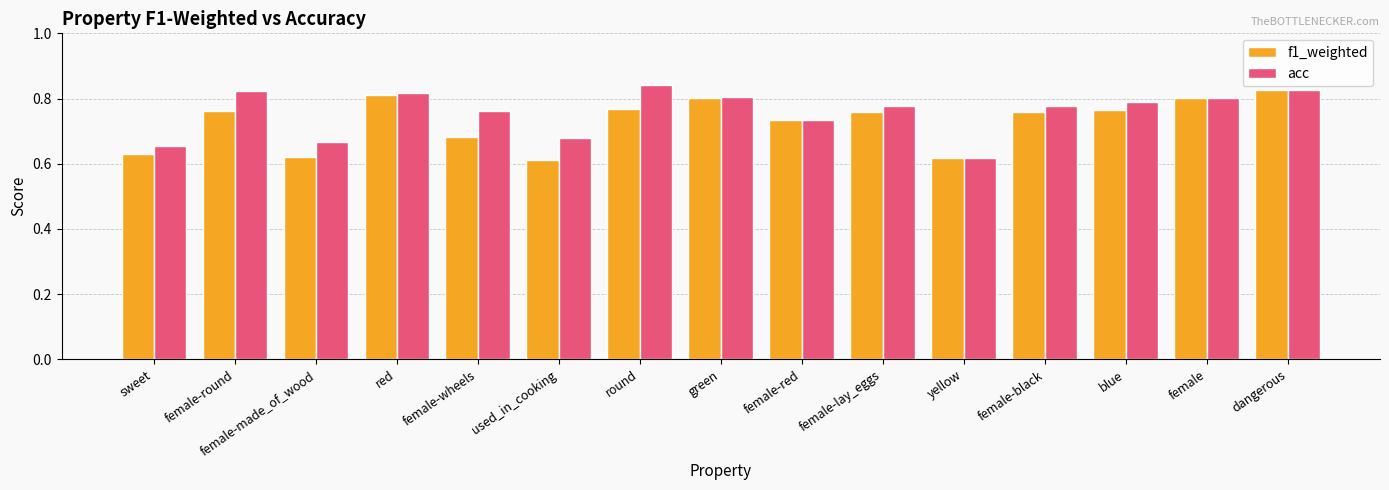

Rank the series at female-round from lowest to highest value.

f1_weighted, acc